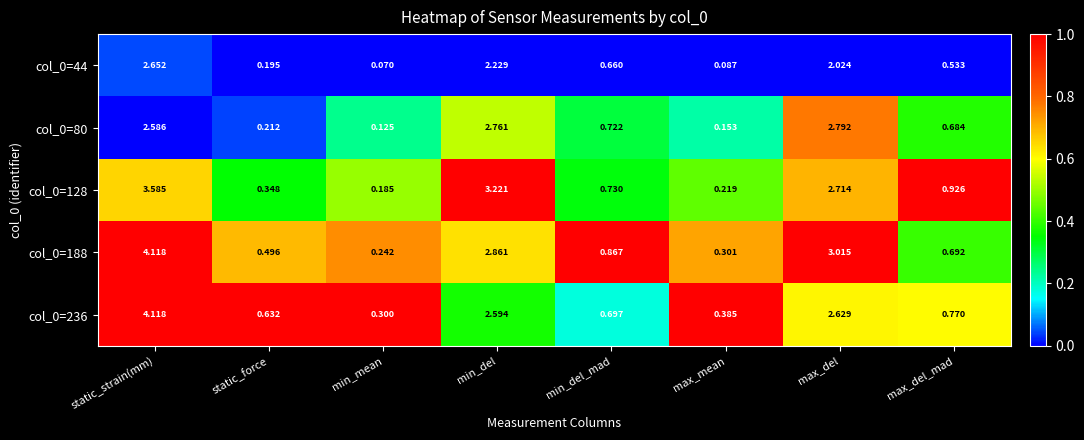

Which series has the largest total across all categories?

col_0=188